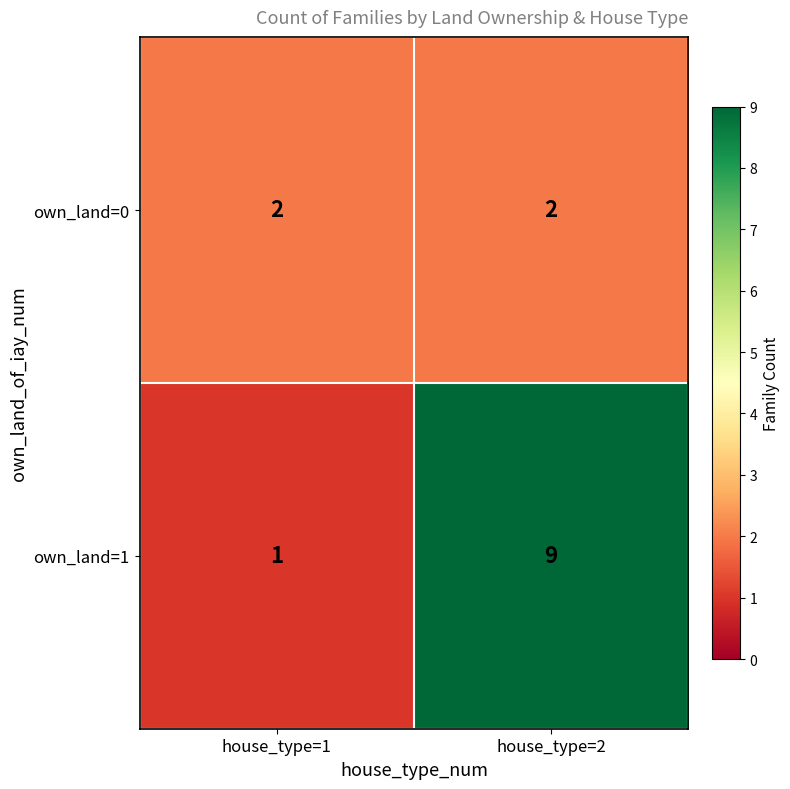

Count the number of categories in the chart.

2